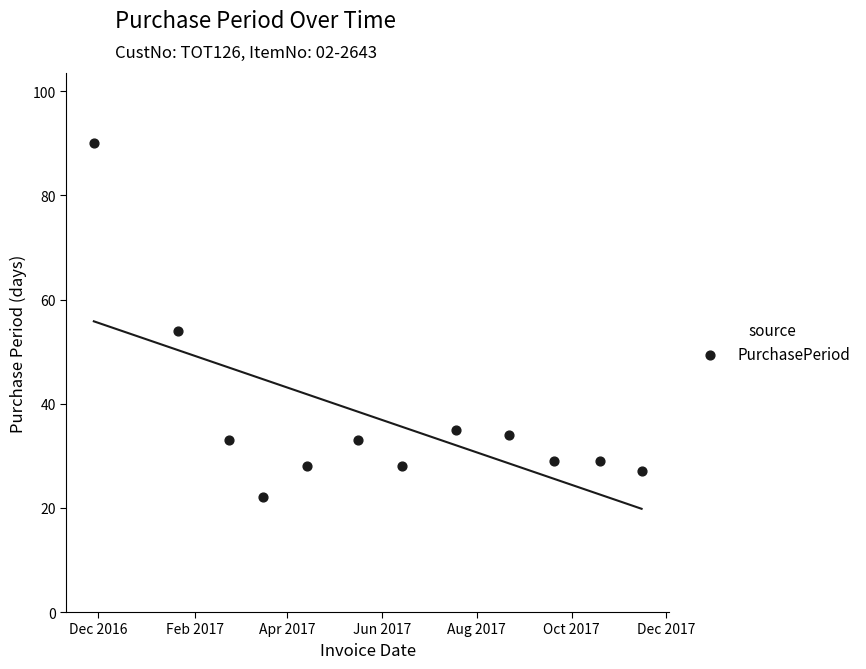

What is the range of X values (max minus min)?

352